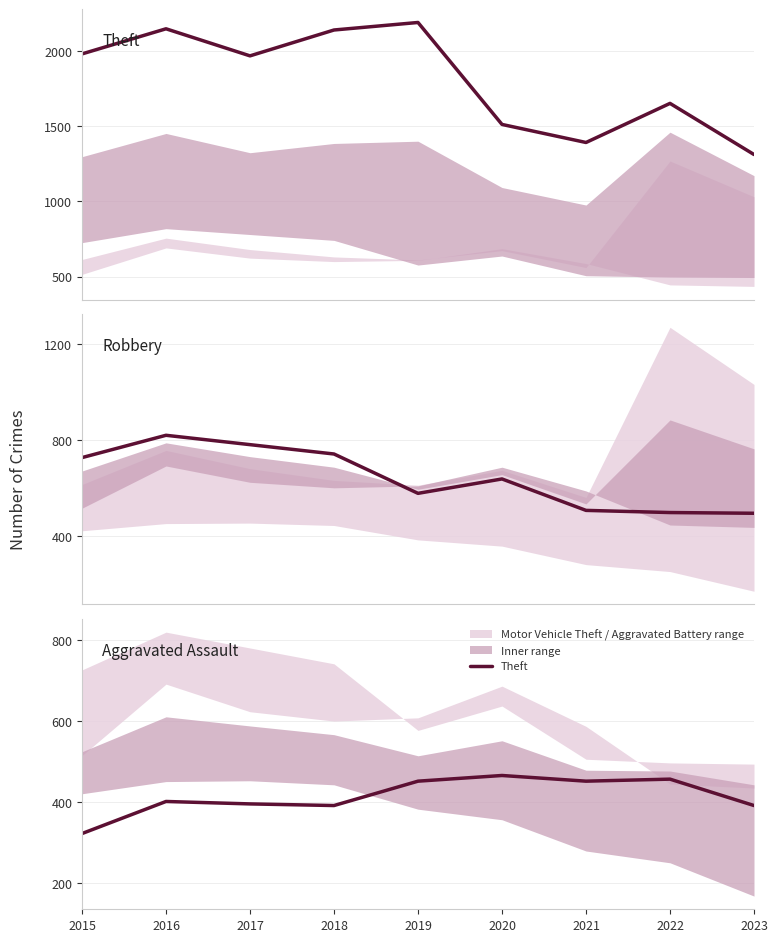

Which series has the largest total across all categories?

Theft